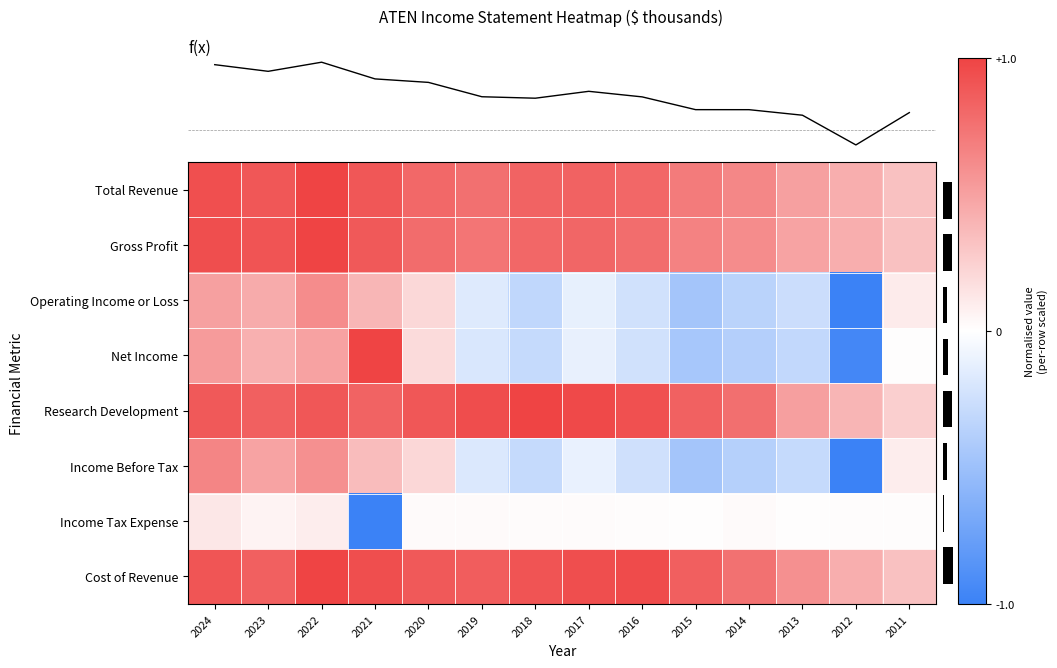

What is the sum of the Income Tax Expense values at 2020 and 2021?

-1.0